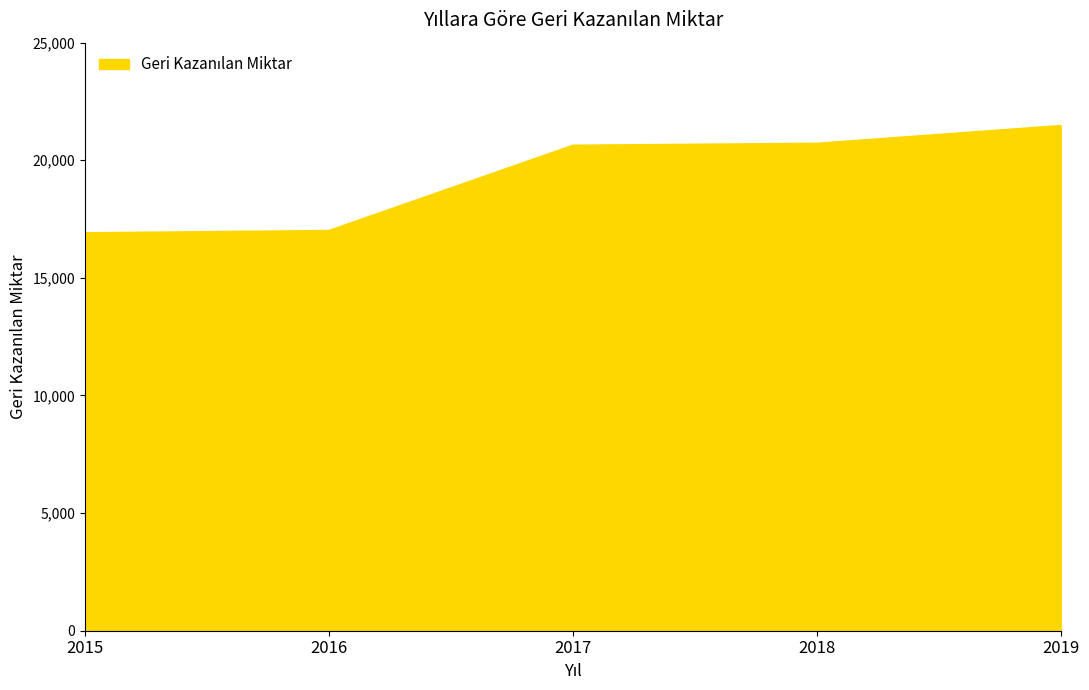

The chart shows a value of 31340 at 2017. True or false?

False